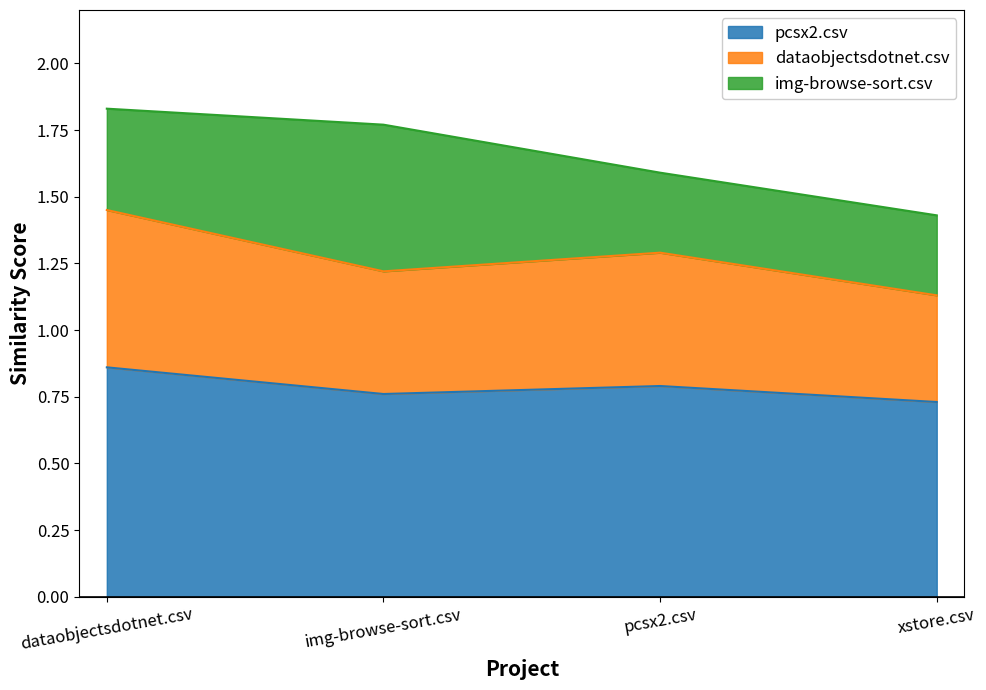

True or false: dataobjectsdotnet.csv and pcsx2.csv cross at least once.

False